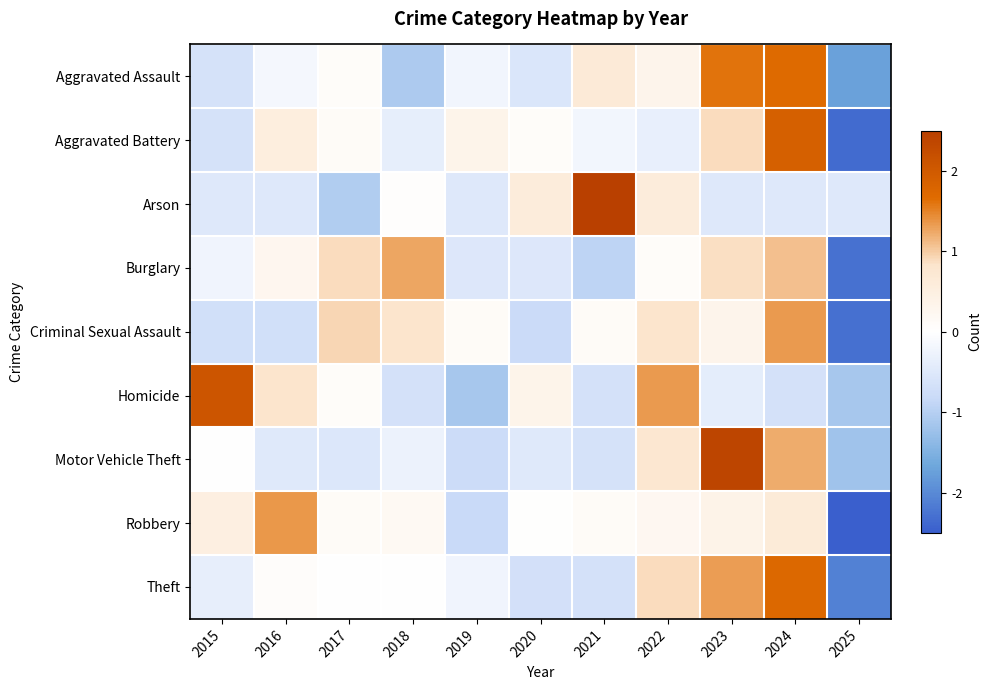

Between 2019 and 2021, which is larger?

2021